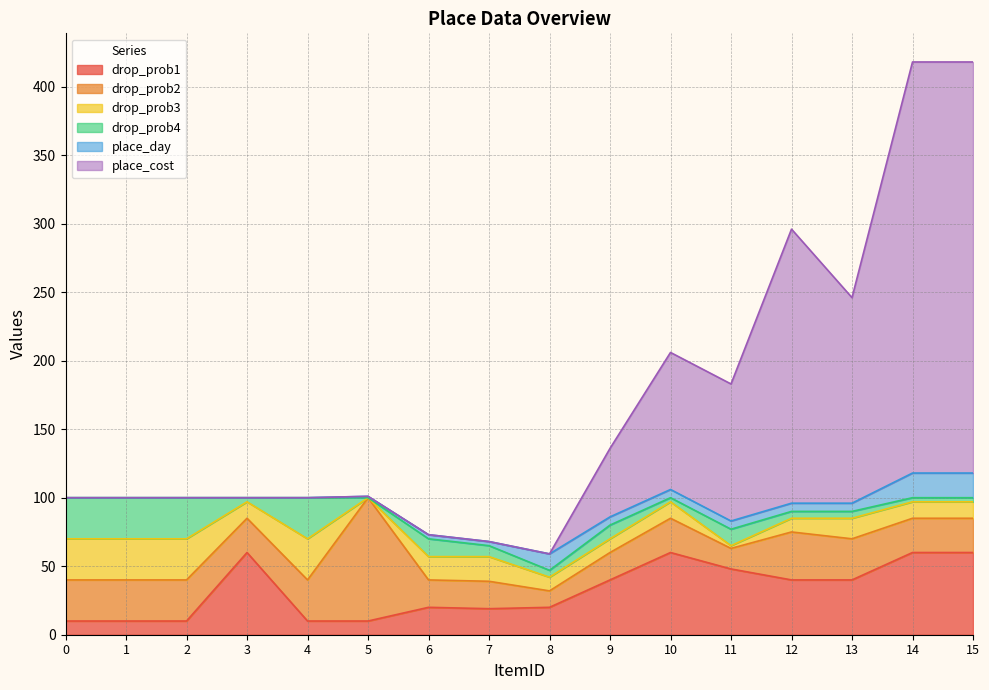

Where is the first local maximum for drop_prob3?

4